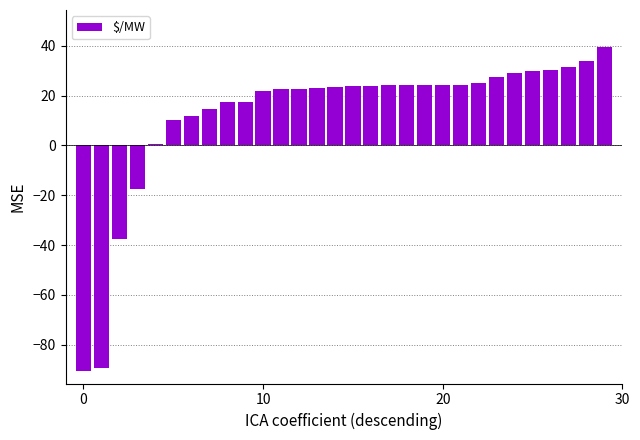

Are the bars grouped side by side (vs. stacked)?

No